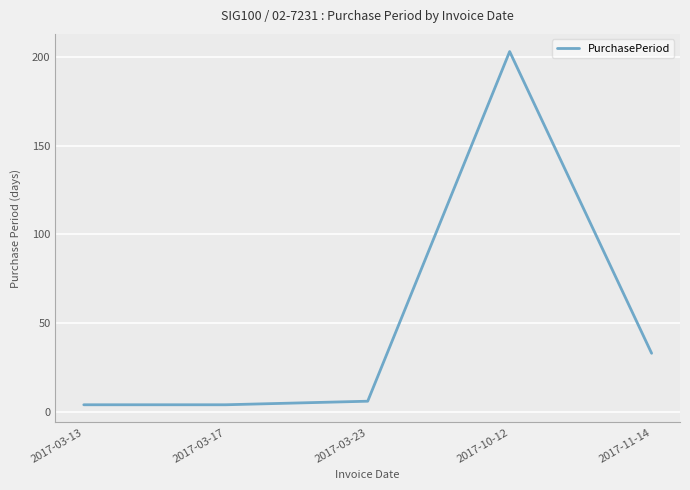

Approximately how many times larger is the value at 2017-03-23 compared to 2017-11-14?

0.2